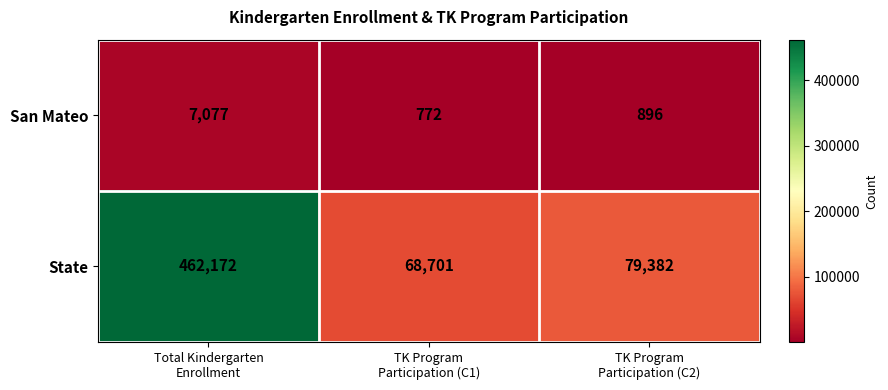

What is the difference between the maximum and second lowest values in the State series?

382790